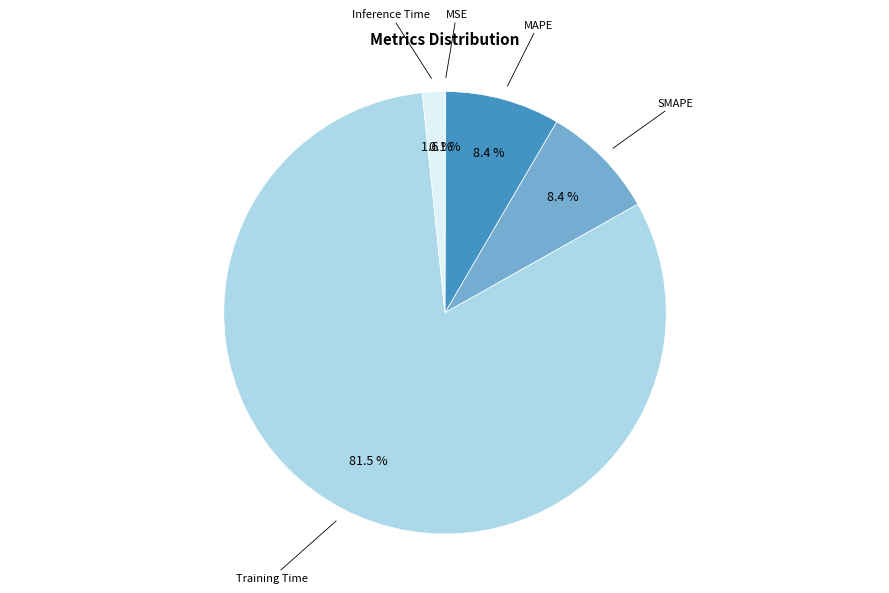

What is the majority slice?

Training Time